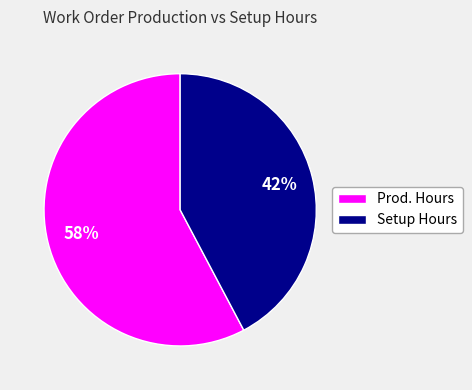

Is it true that Prod. Hours is 46% of the pie?

False